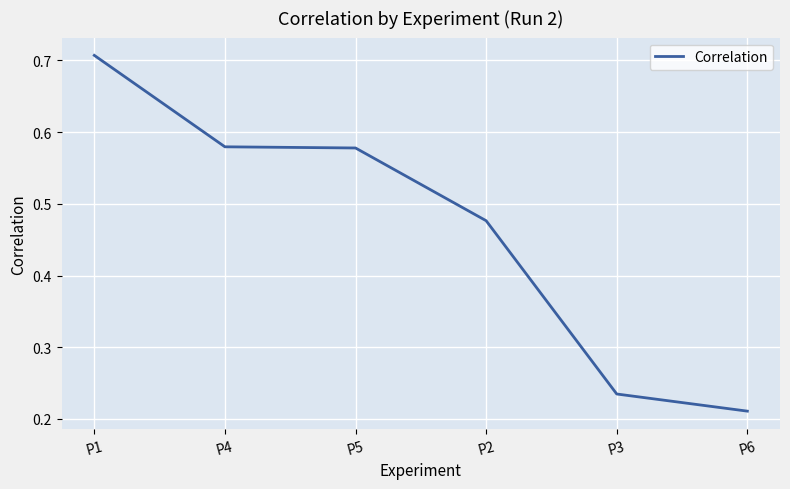

Count the values in the range 0 to 1.

6